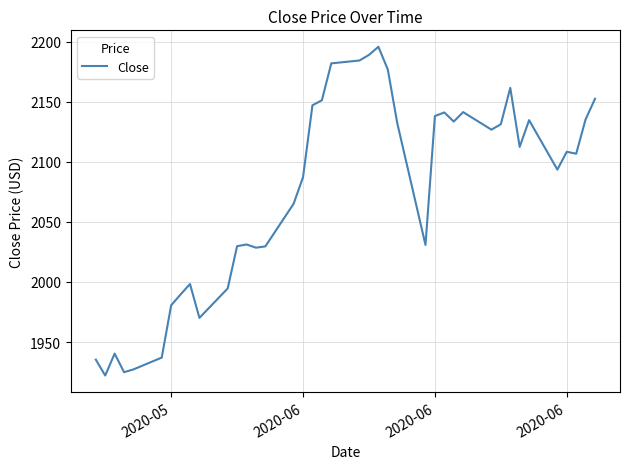

What is the minimum value shown in the chart?

1922.2